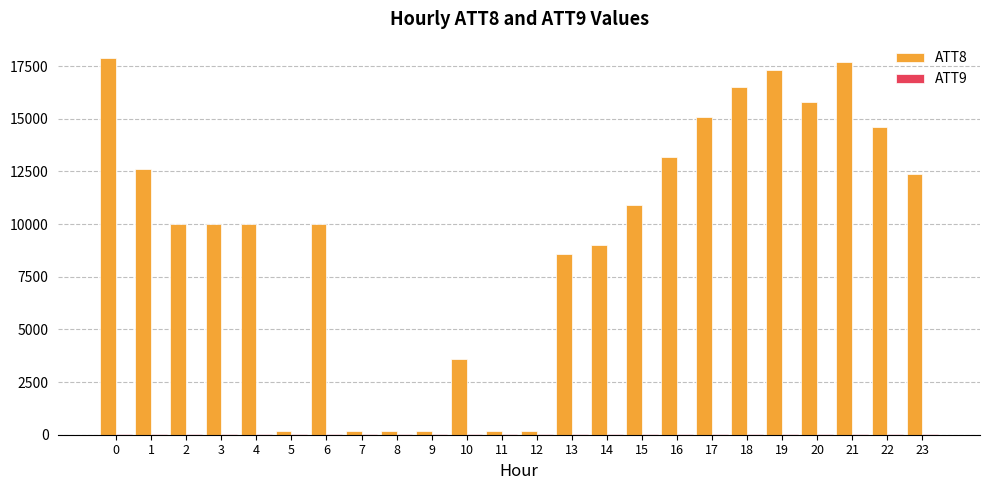

How many groups of bars are there?

24